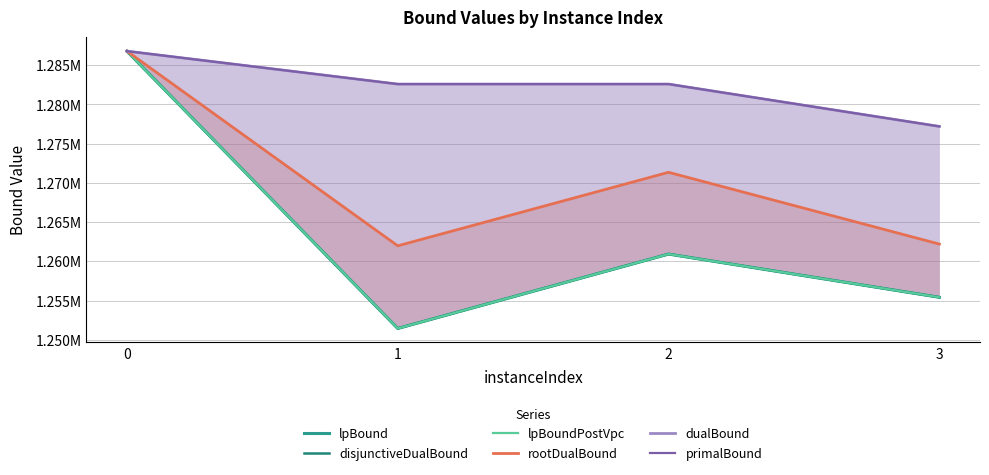

Reading right to left, extract all data points from this chart.

lpBound: 3=1255412.5	2=1260925.0	1=1251437.5	0=1286800.0
disjunctiveDualBound: 3=1255412.5	2=1260925.0	1=1251437.5	0=1286800.0
lpBoundPostVpc: 3=1255412.5	2=1260925.0	1=1251437.5	0=1286800.0
rootDualBound: 3=1262200.0	2=1271350.0	1=1261975.0	0=1286800.0
dualBound: 3=1277200.0	2=1282600.0	1=1282600.0	0=1286800.0
primalBound: 3=1277200.0	2=1282600.0	1=1282600.0	0=1286800.0